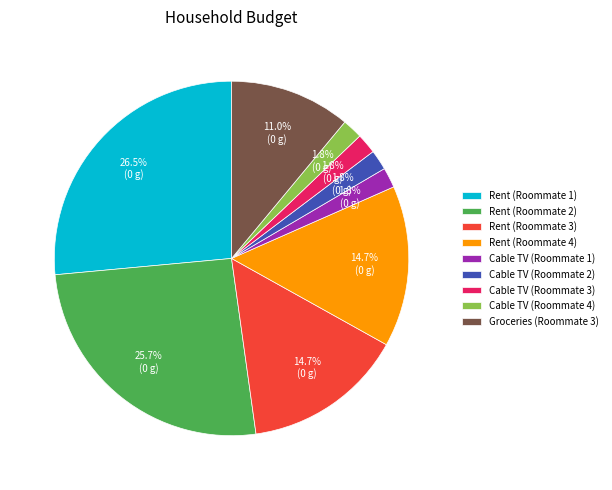

Is it true that Groceries (Roommate 3) is 24% of the pie?

False